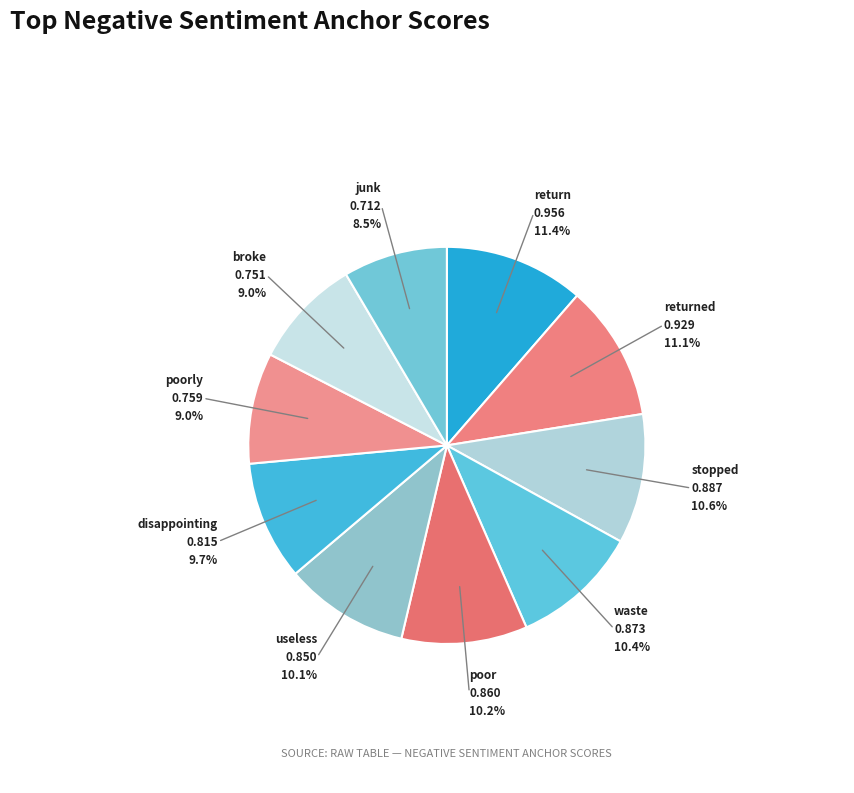

Which has a higher value, waste or return?

return